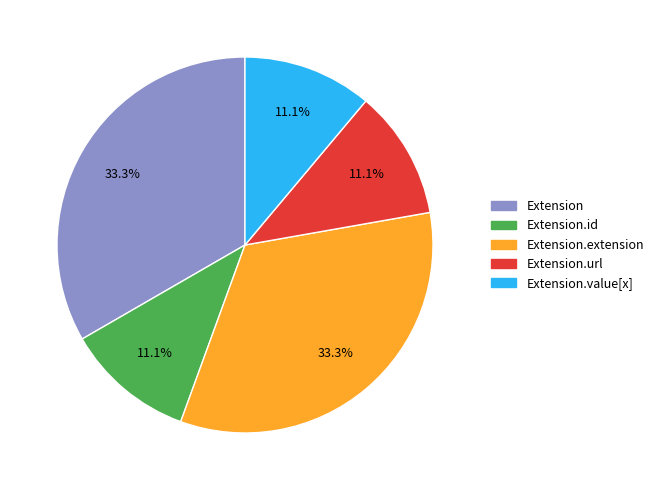

Count the number of slices in the pie.

5